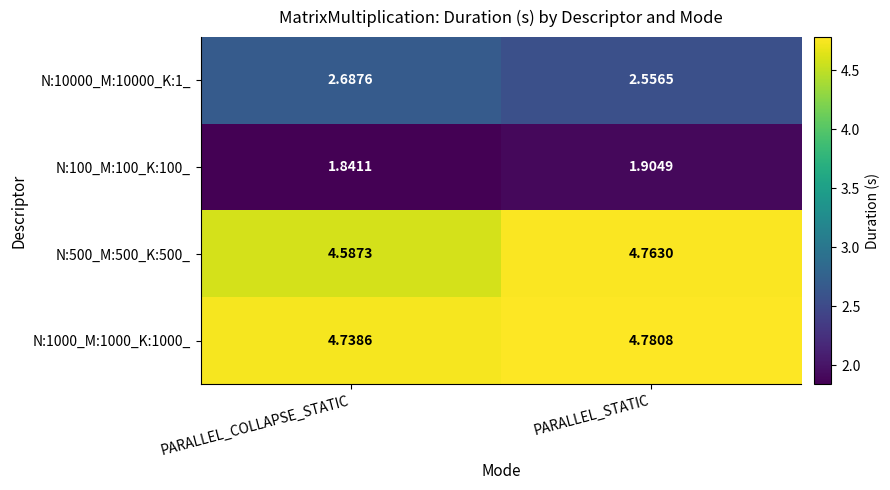

Which category has the highest value in the N:500_M:500_K:500_ series?

PARALLEL_STATIC